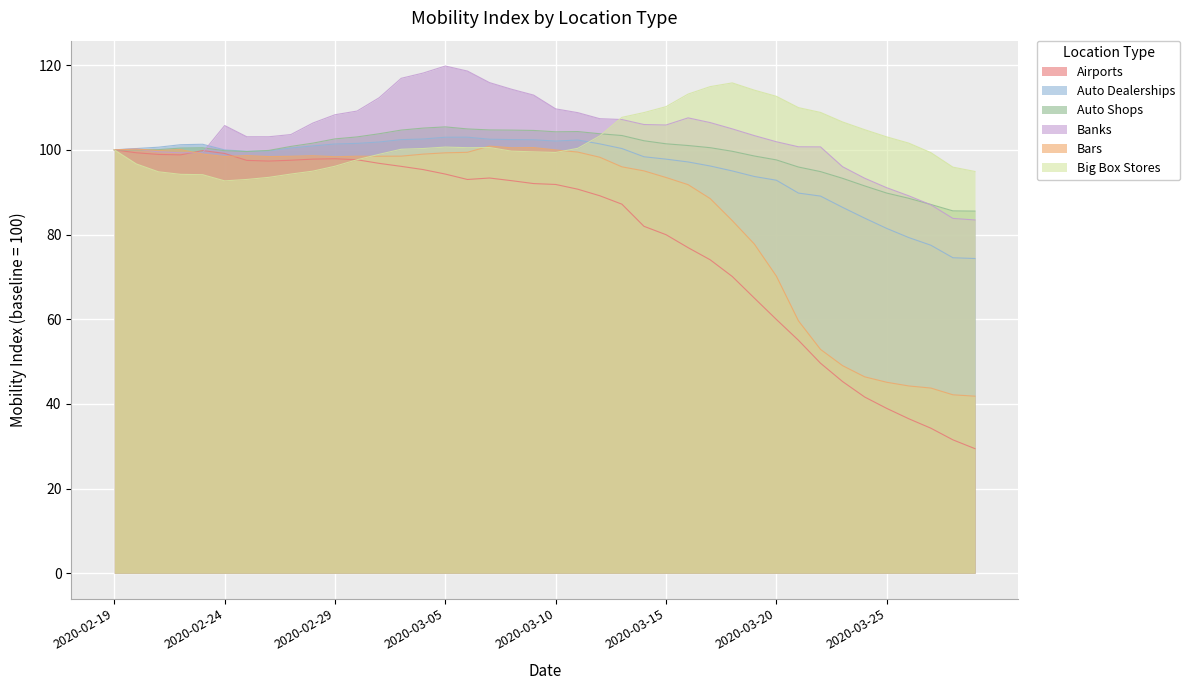

What is the value of the Banks point at the 31st from the left?

101.9